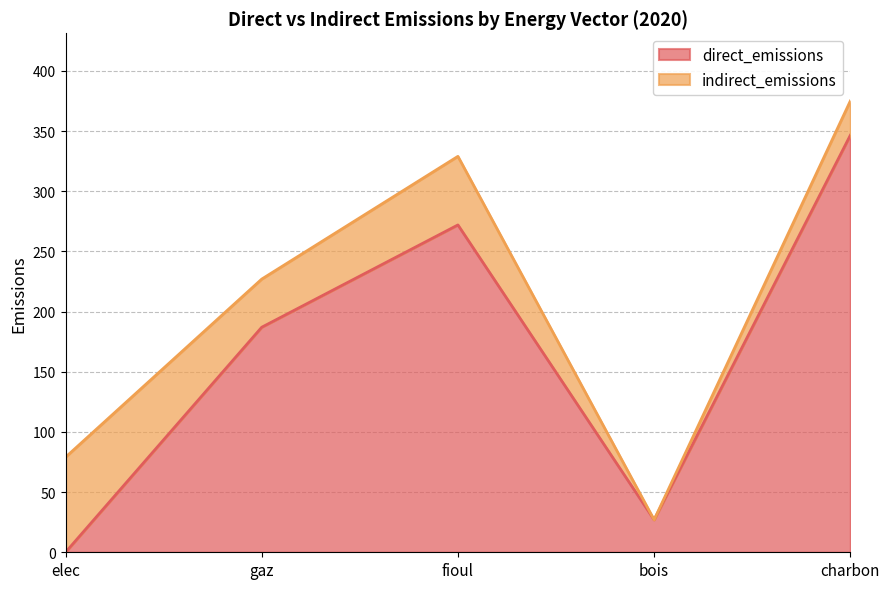

Does the chart display data point markers on the line(s)?

No